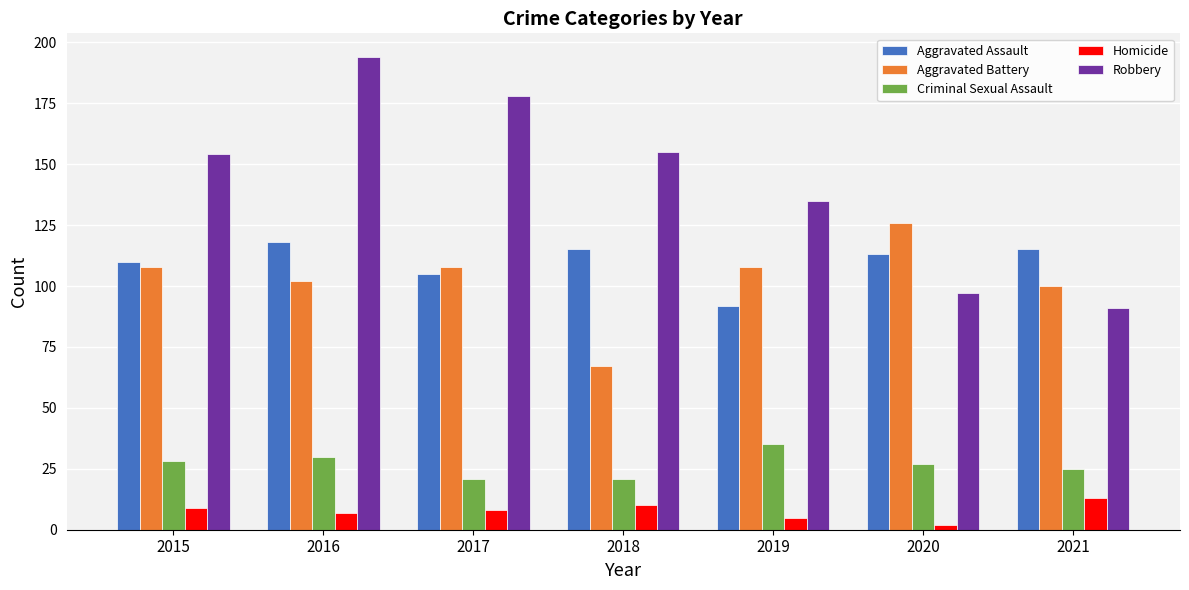

Which label corresponds to the largest value in the chart?

2016